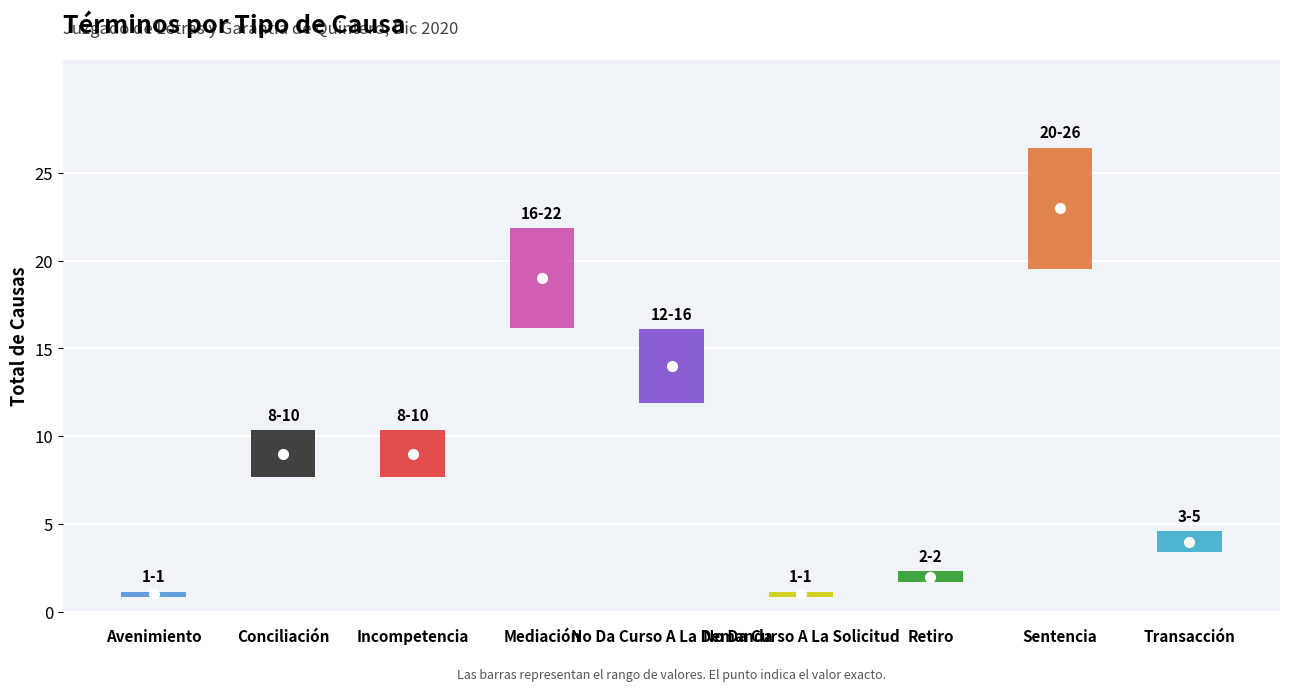

What value does the data have at Mediación, to the nearest 5?

20